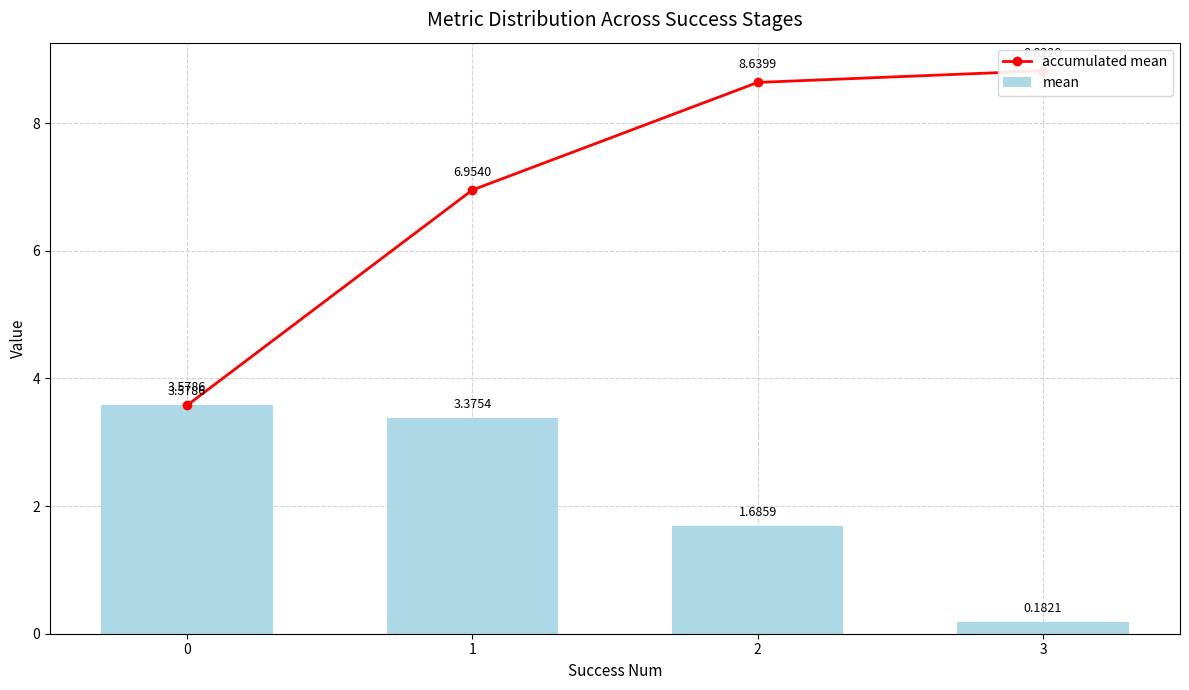

Which label corresponds to the largest value in the chart?

3